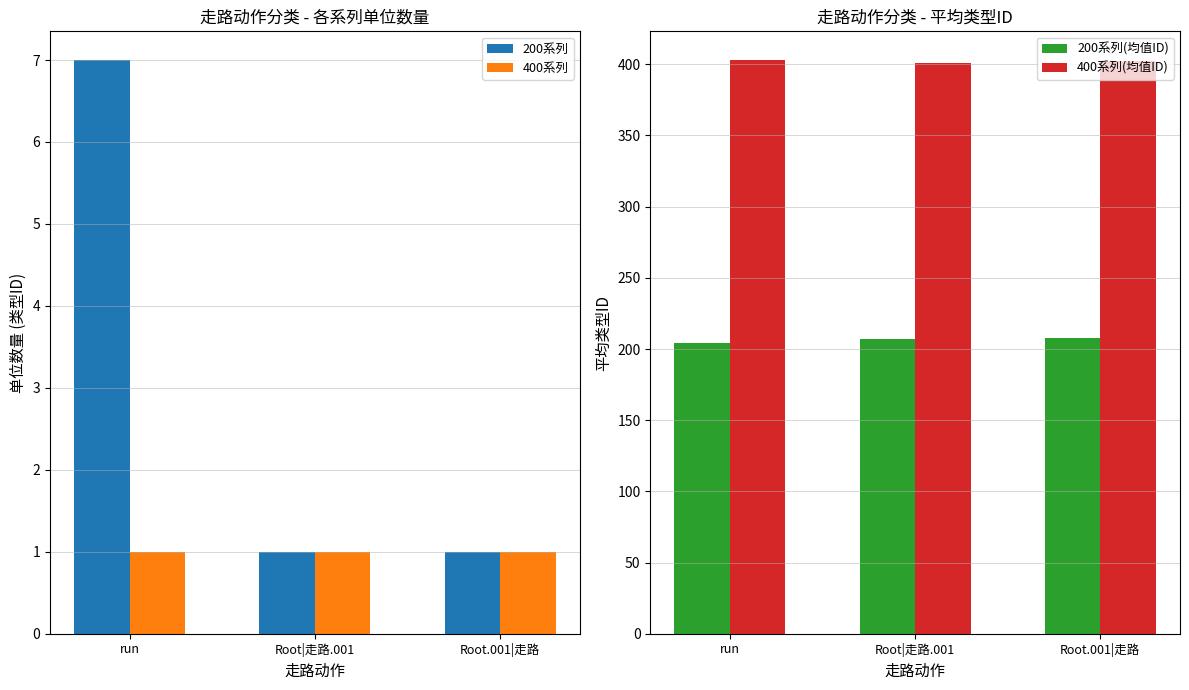

What is the total value across all series at Root|走路.001?

610.0